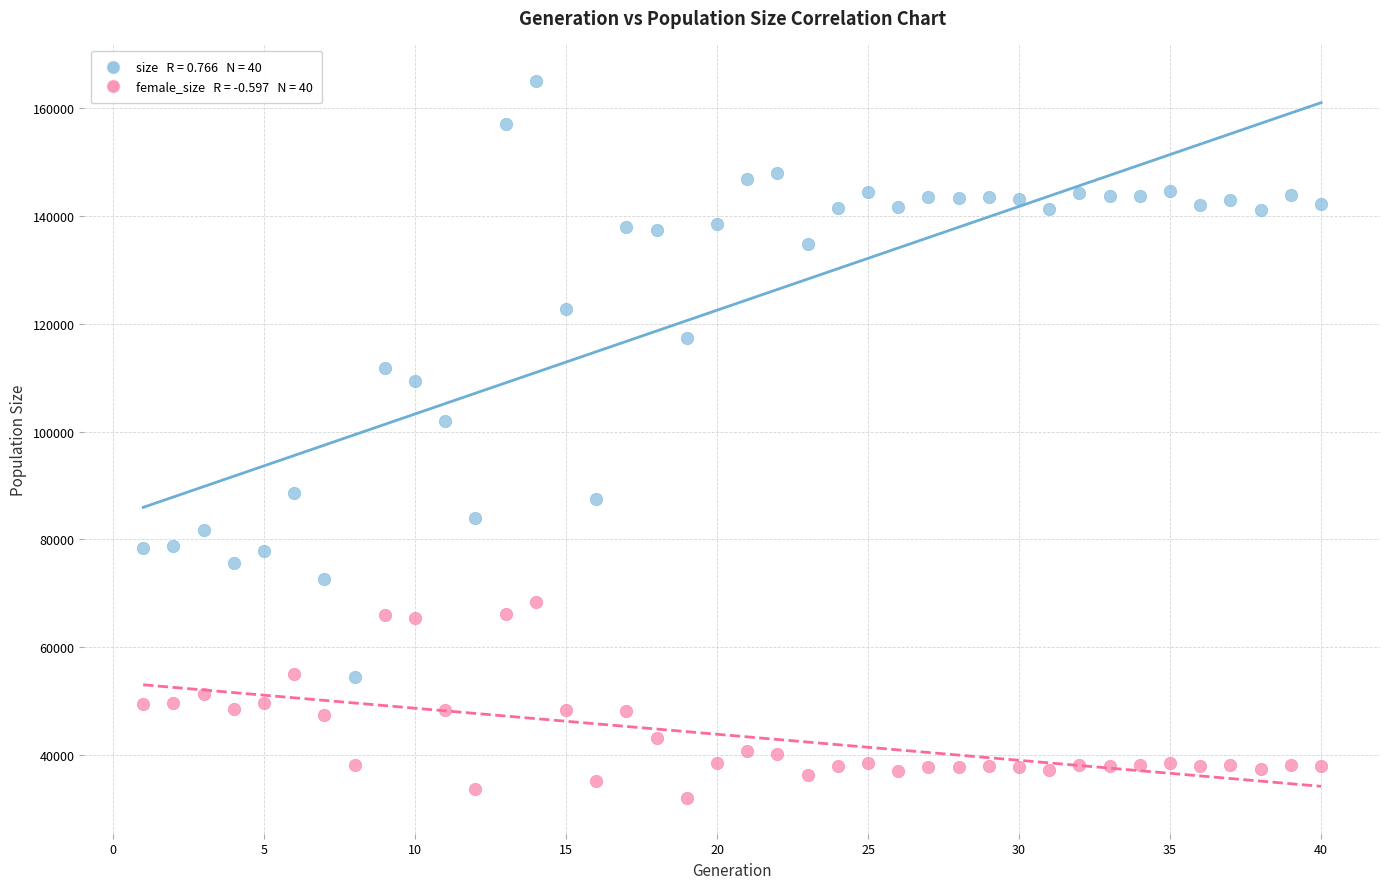

Across all data points, what is the range of Y values (max minus min)?

133149